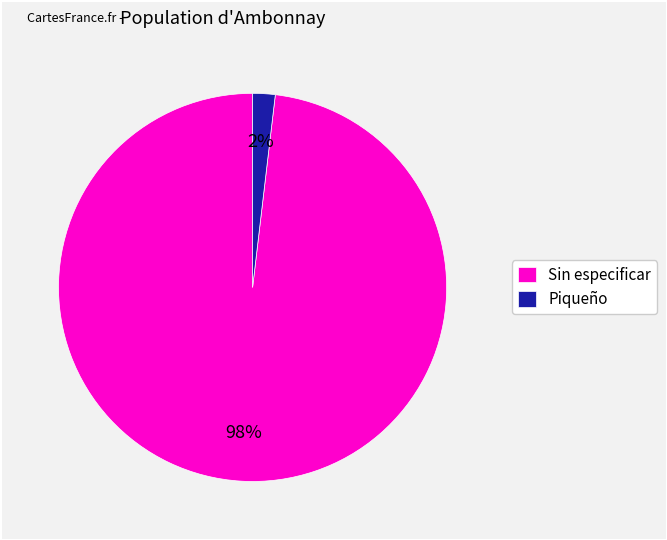

To the nearest percent, what portion does Sin especificar represent?

98%